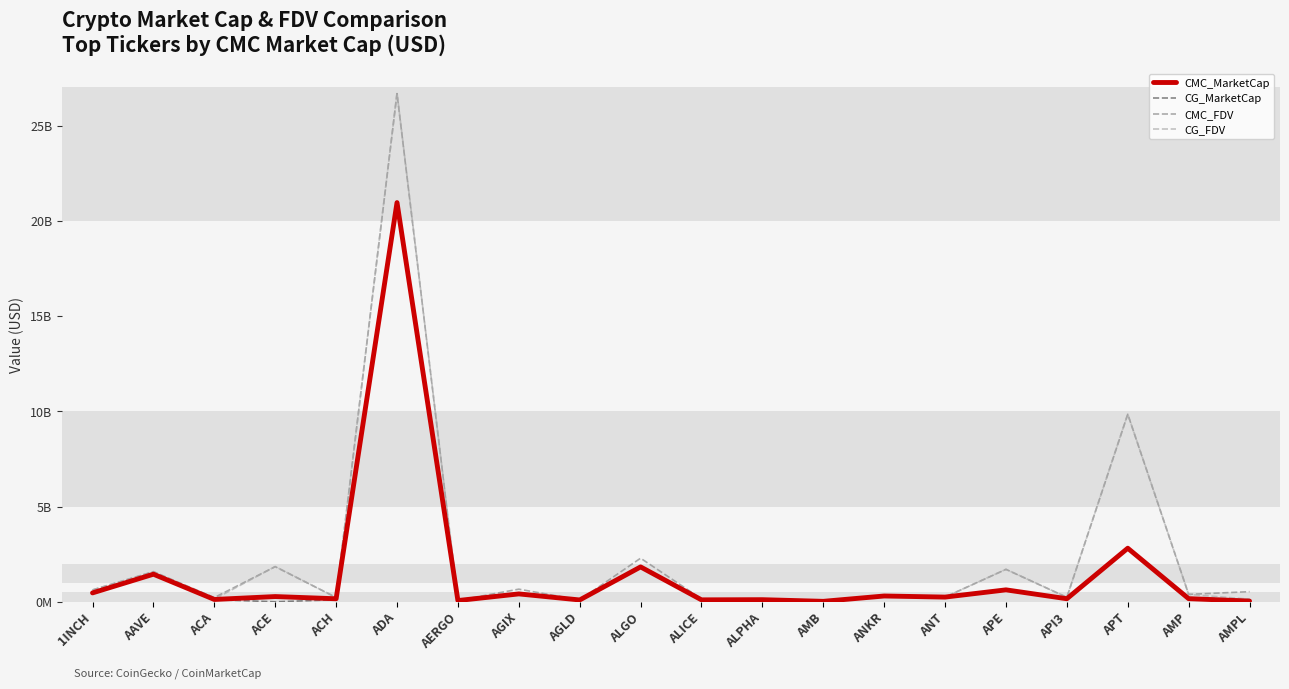

What are all the series names shown in the legend?

CMC_MarketCap, CG_MarketCap, CMC_FDV, CG_FDV